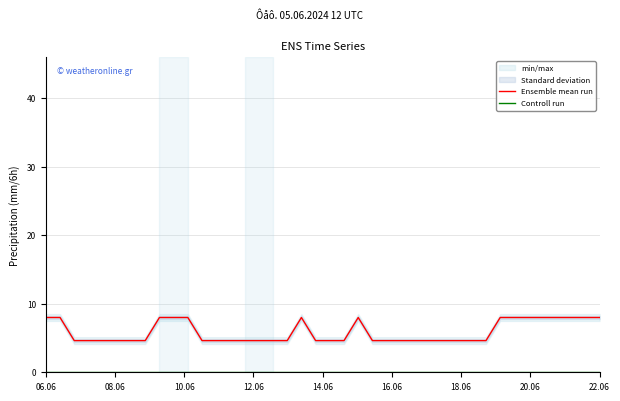

Does the chart display data point markers on the line(s)?

No